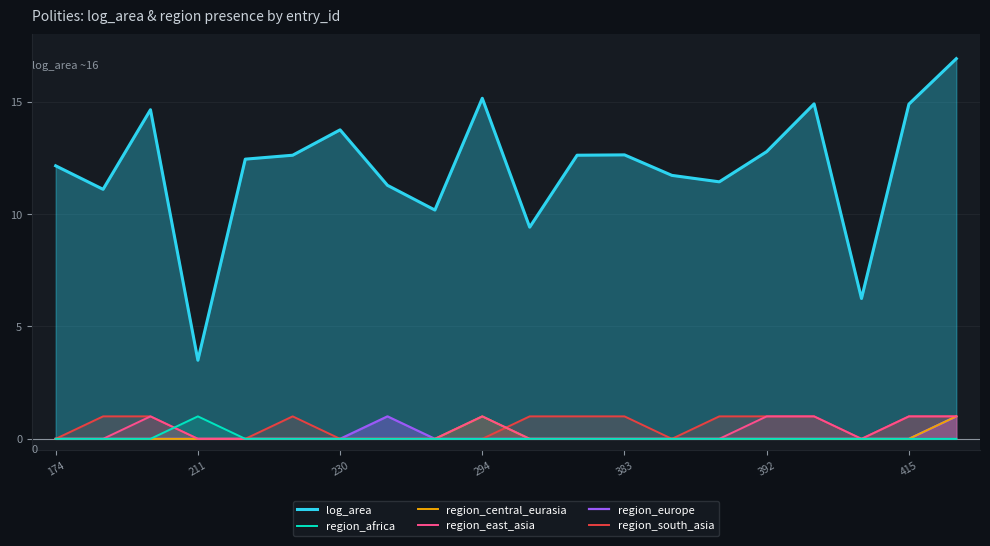

How many data points does each series have?

20